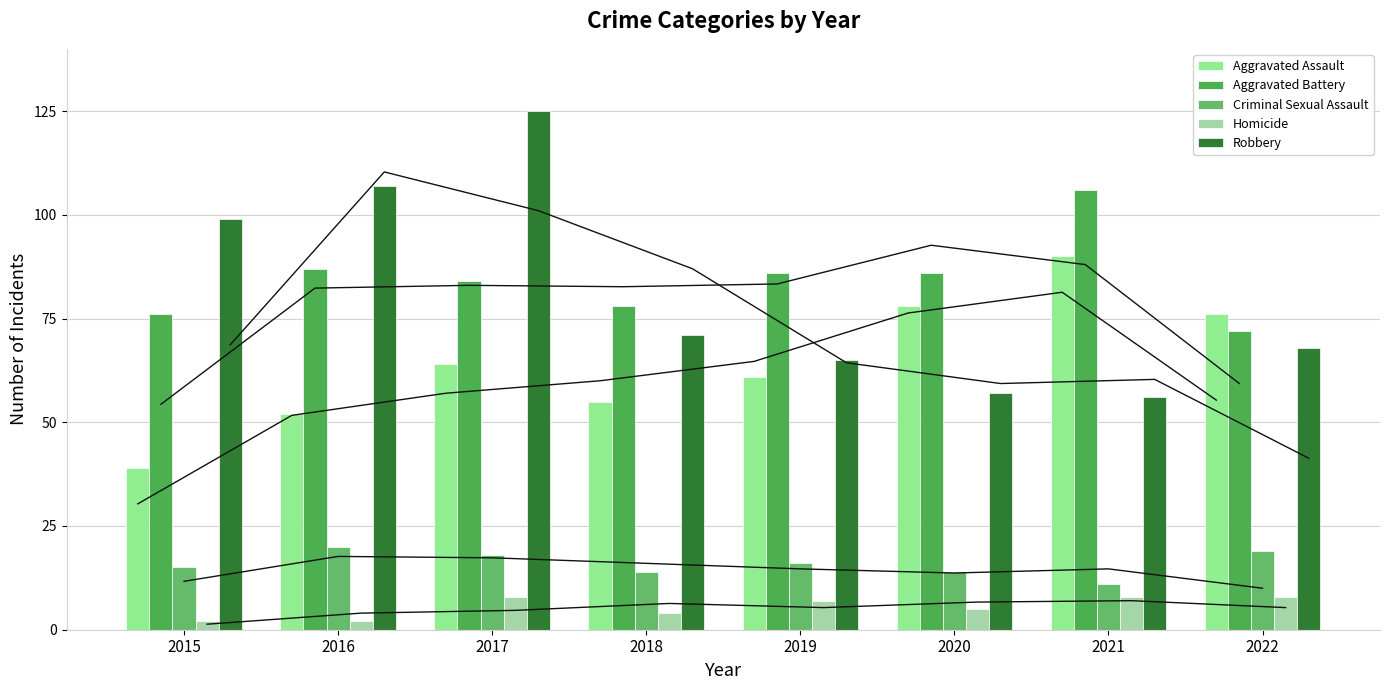

Where is Aggravated Battery nearest to the value 89?

2016